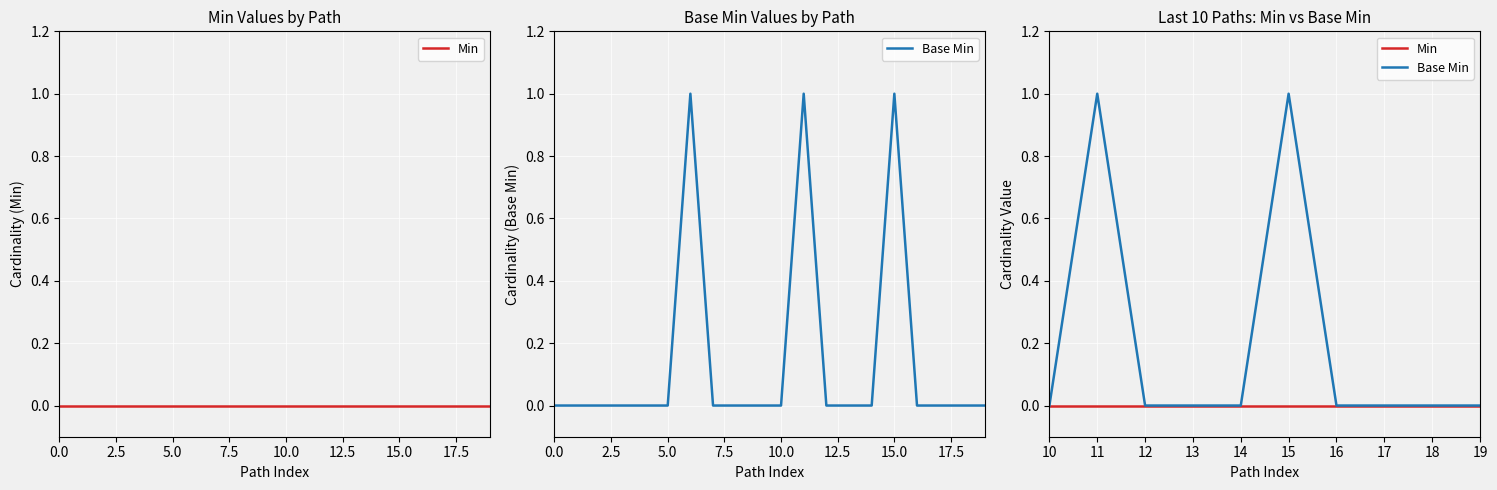

Which series has the largest range (max minus min)?

Base Min